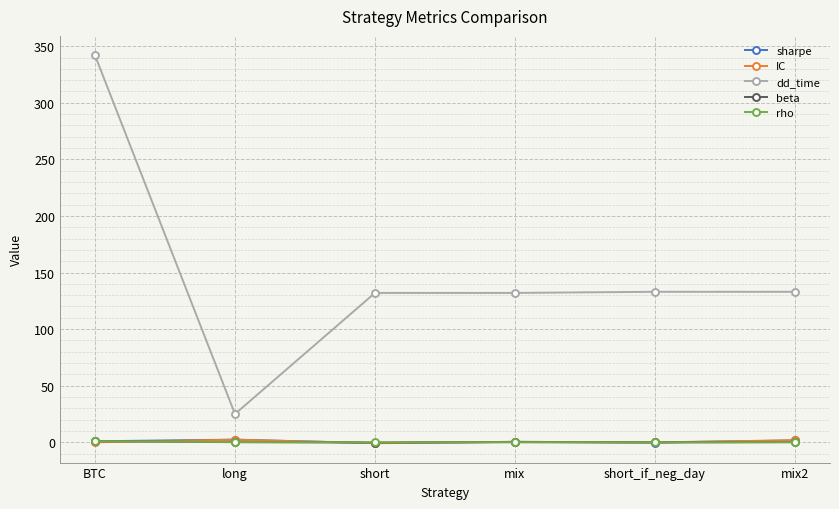

What is the value of the dd_time point at the 5th from the left?

133.0